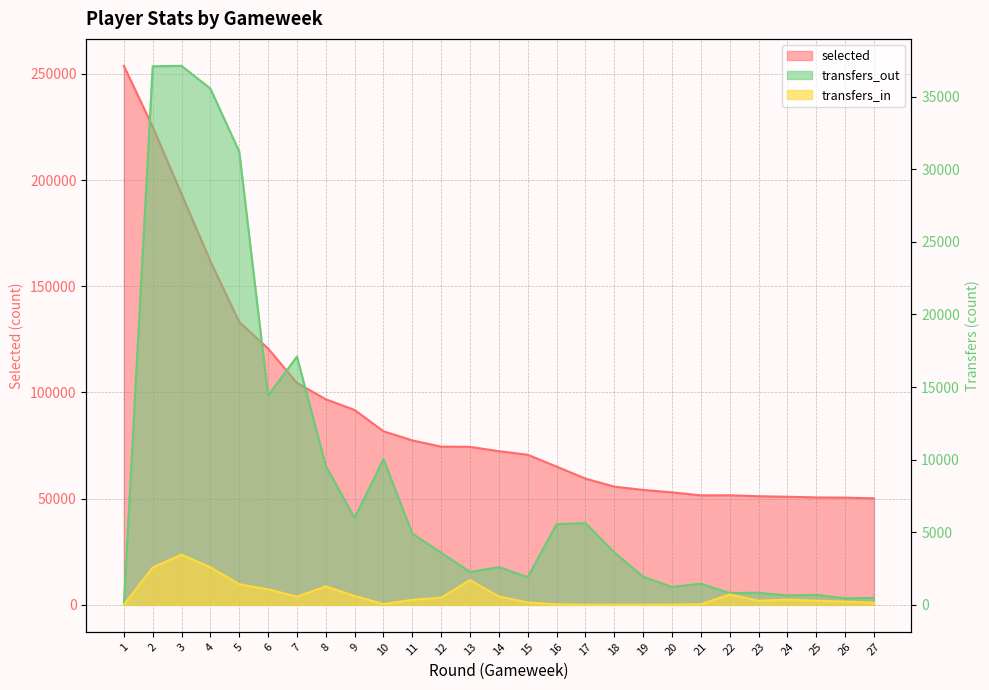

What is the total value across all series at 8?

107633